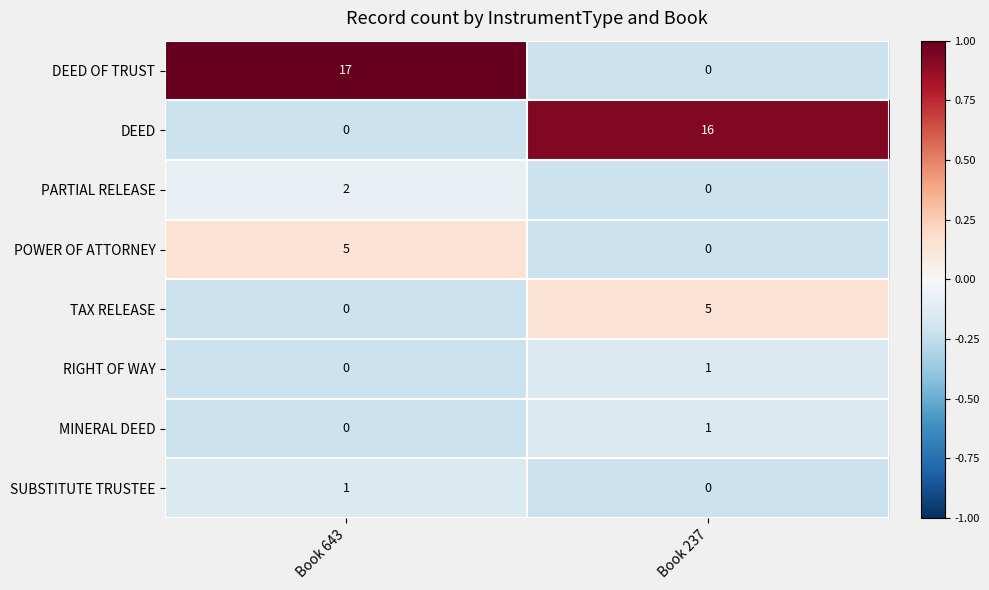

Where is MINERAL DEED nearest to the value 0?

Book 643